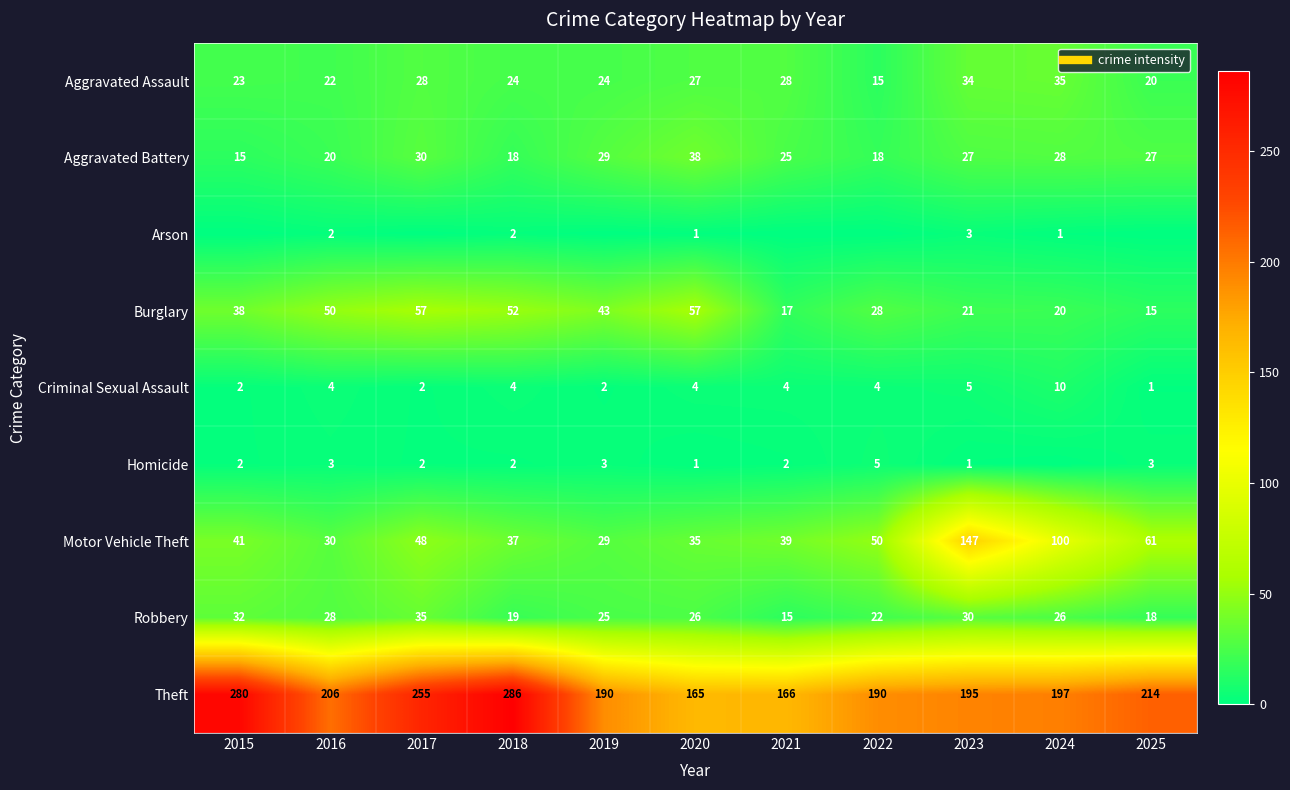

What is the highest value of the Arson series?

3